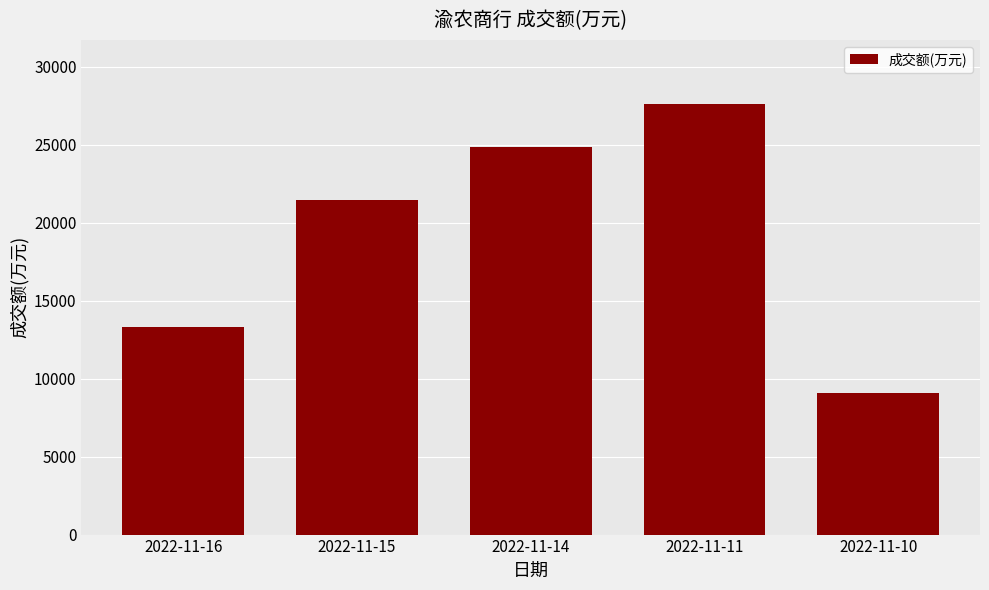

Reading left to right, transcribe all the data shown in this chart.

13314	21440	24830	27590	9049